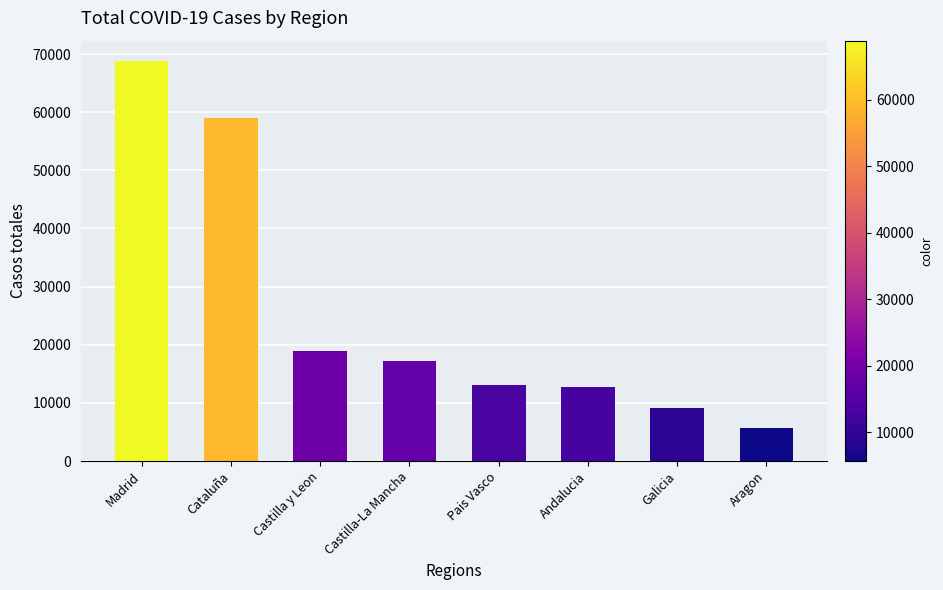

Which category has the highest value across all series?

Madrid